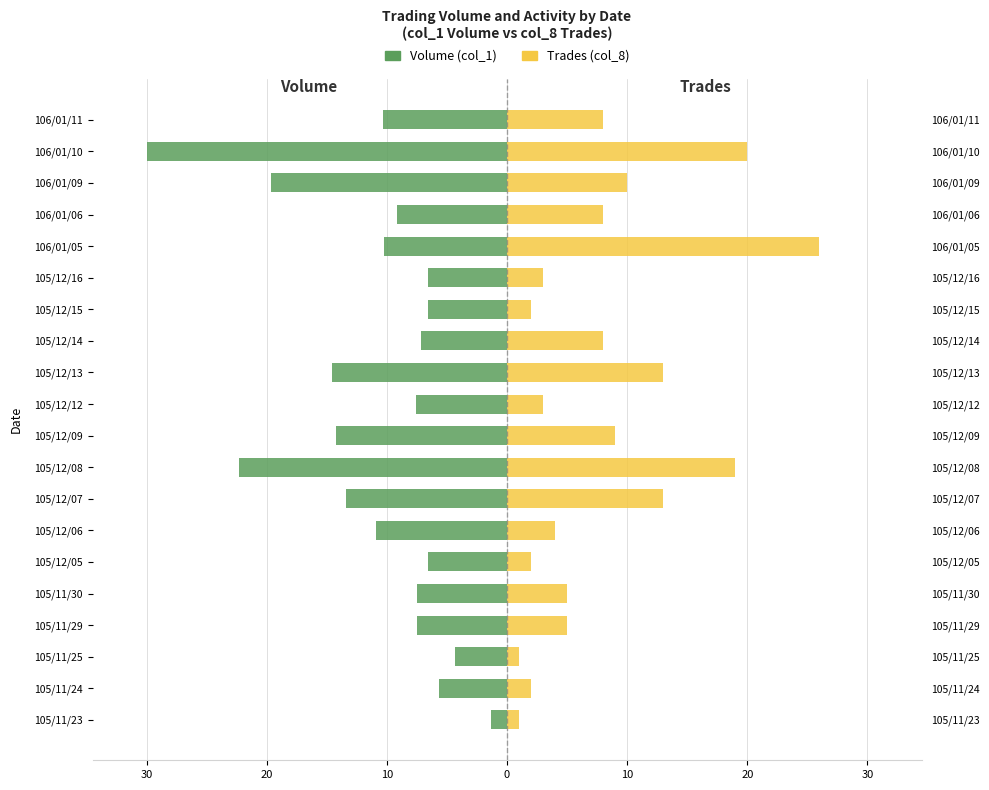

Between 105/11/25 and 105/11/30, which series saw the biggest shift?

Trades (col_8)